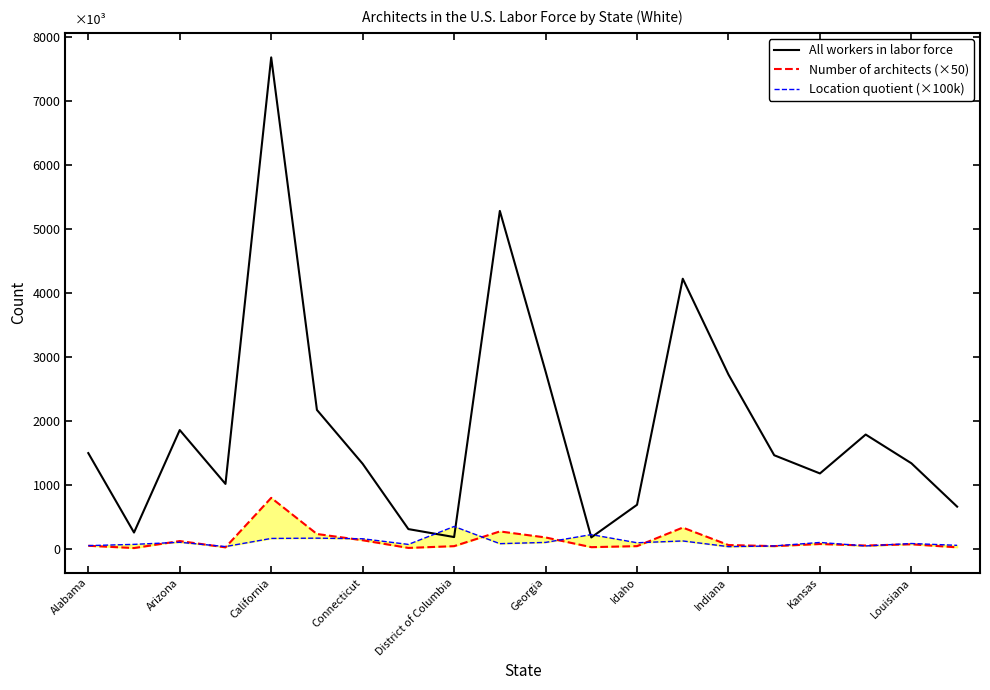

Which series changed the most between Indiana and 12?

All workers in labor force